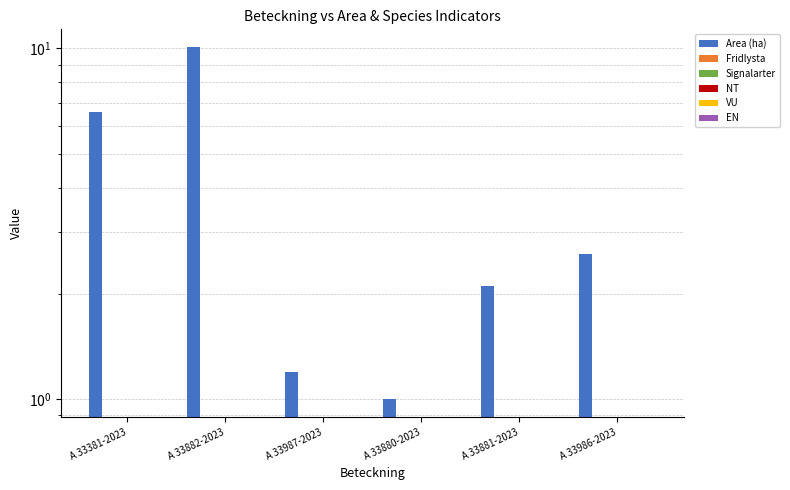

Which has a higher value, A 33381-2023 or A 33882-2023?

A 33882-2023